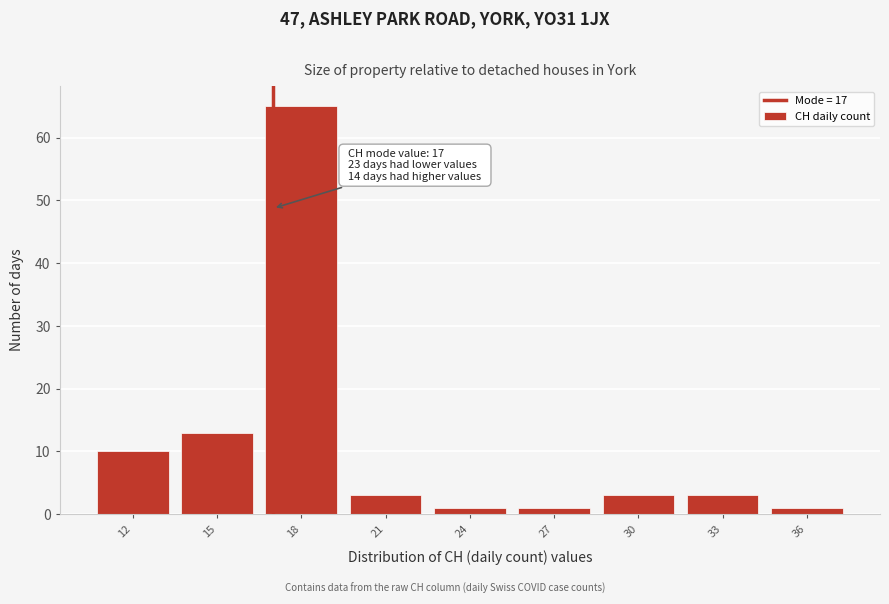

Over which range of the x-axis is the bar tallest?

16.5 to 19.5